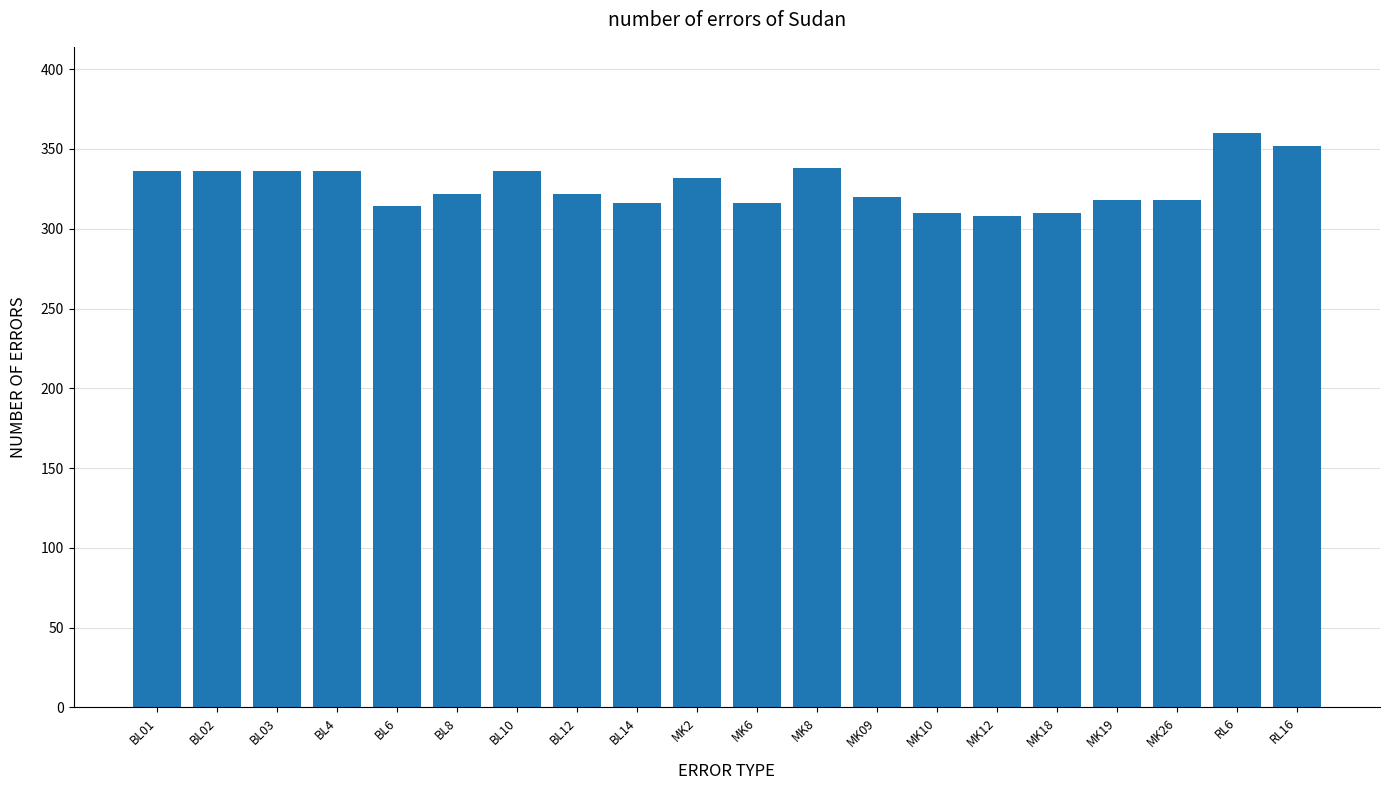

Between MK09 and MK2, which is larger?

MK2